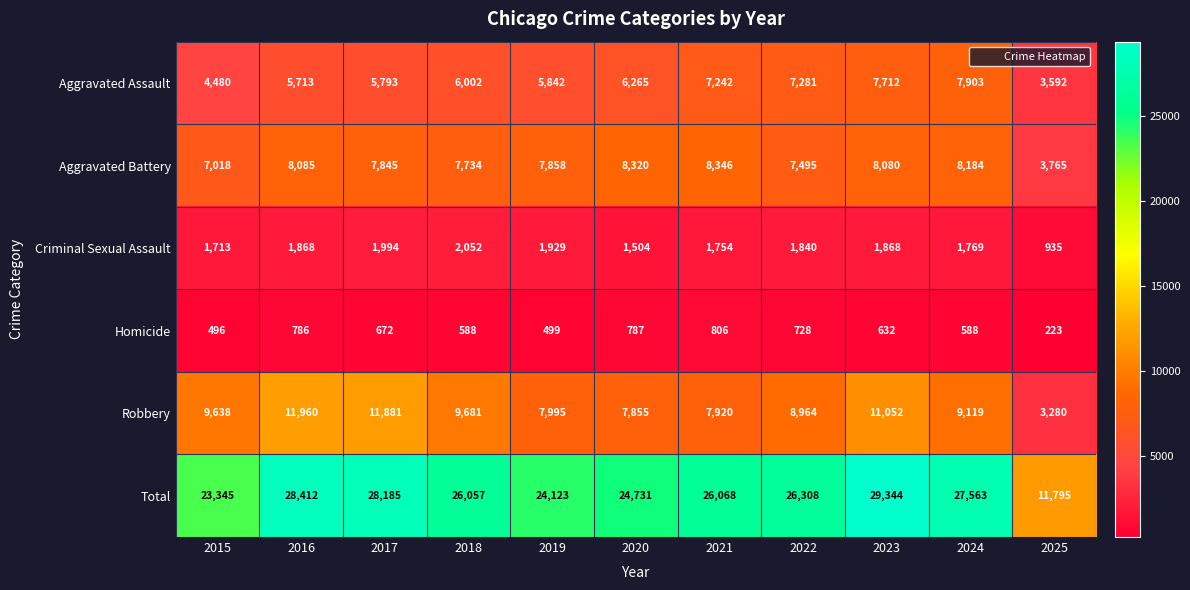

What is the difference between the highest and lowest values at 2023?

28712